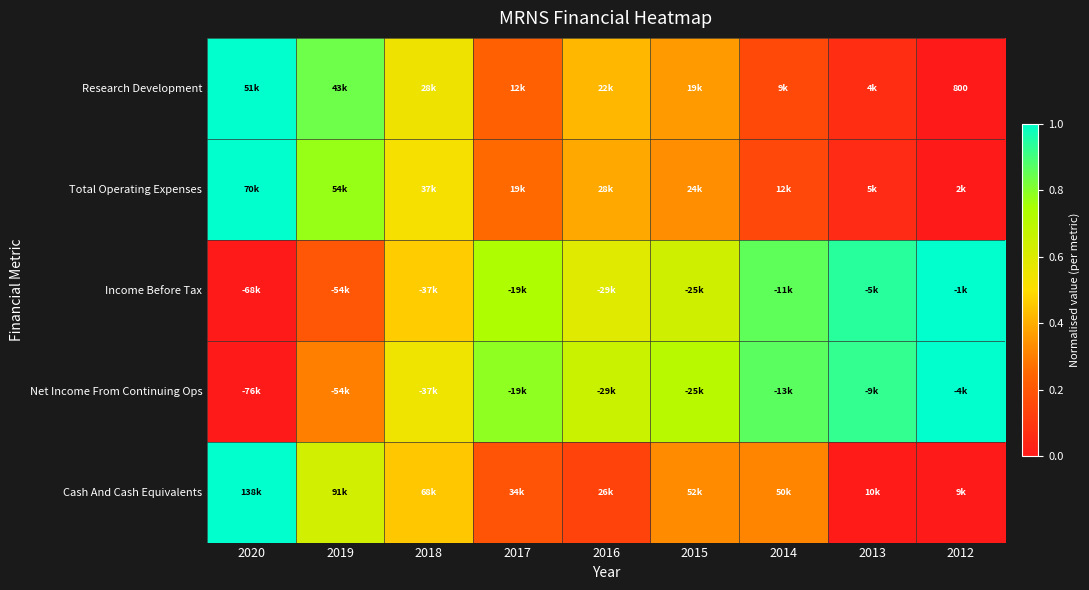

Is the value of Total Operating Expenses at 2012 greater than the value of Research Development at 2015?

No